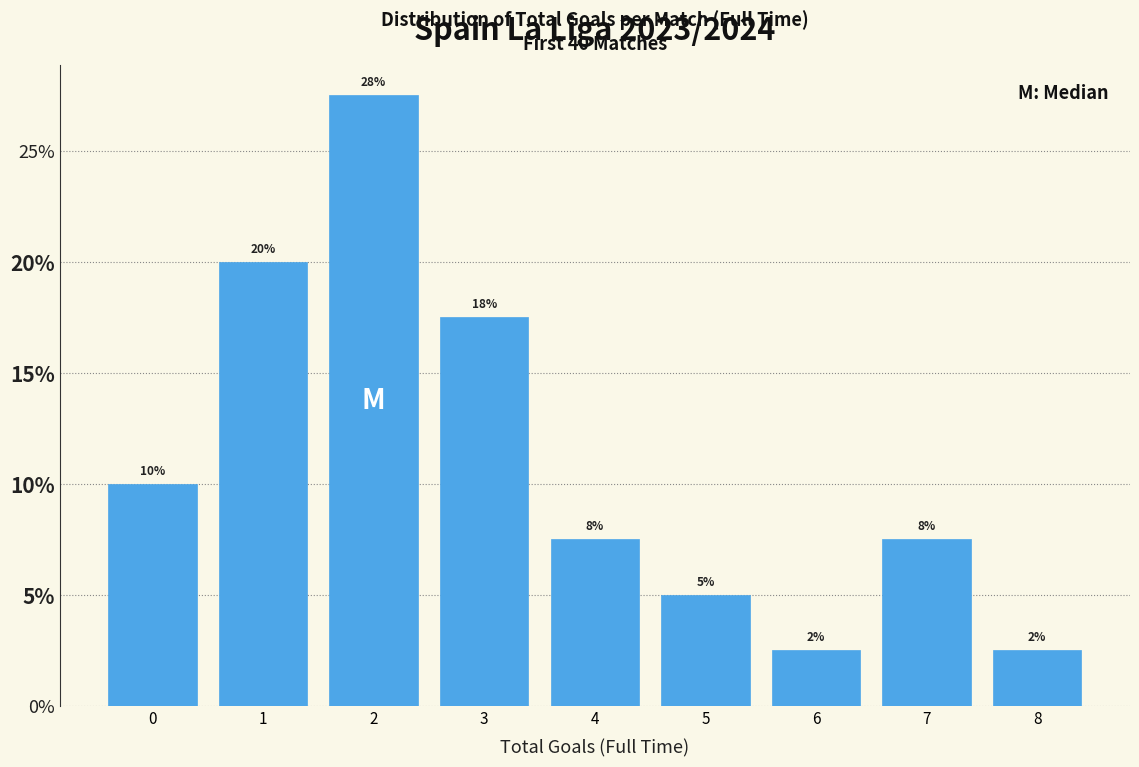

Are the bars horizontal?

No